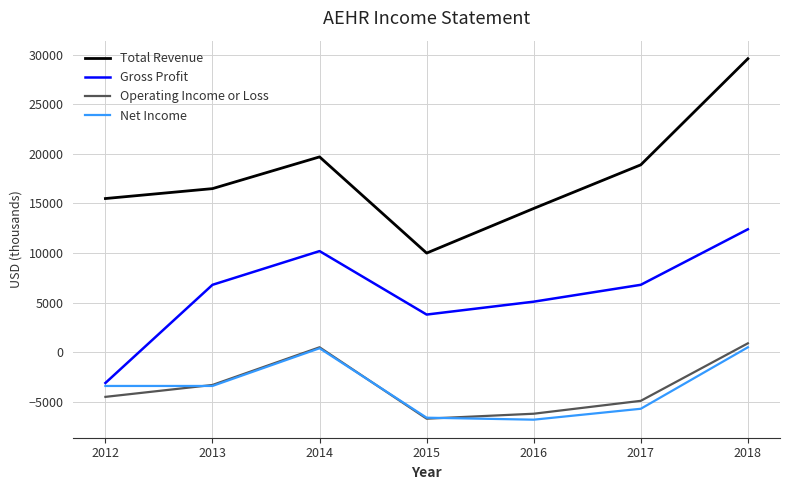

What is the total value across all series at 2012?

4500